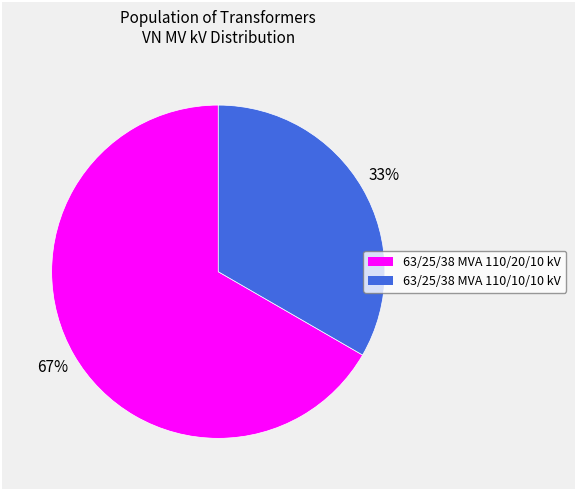

Which has a higher value, 63/25/38 MVA 110/10/10 kV or 63/25/38 MVA 110/20/10 kV?

63/25/38 MVA 110/20/10 kV